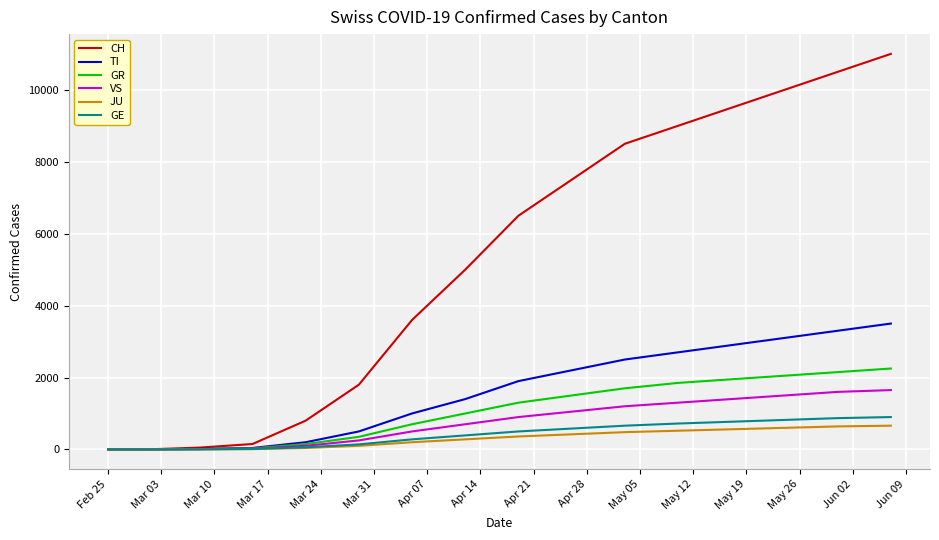

What are all the series names shown in the legend?

CH, TI, GR, VS, JU, GE